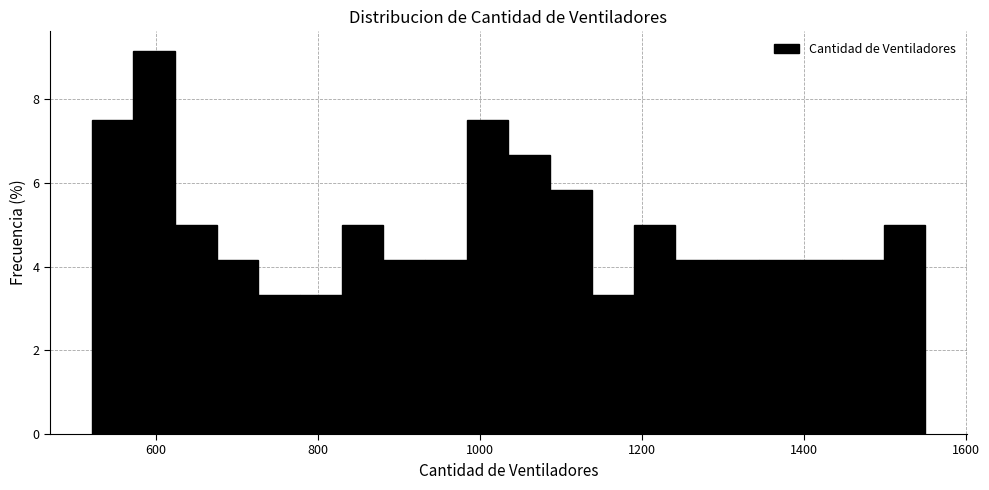

Read against the x-axis, roughly where is the centre of the tallest bar?

600